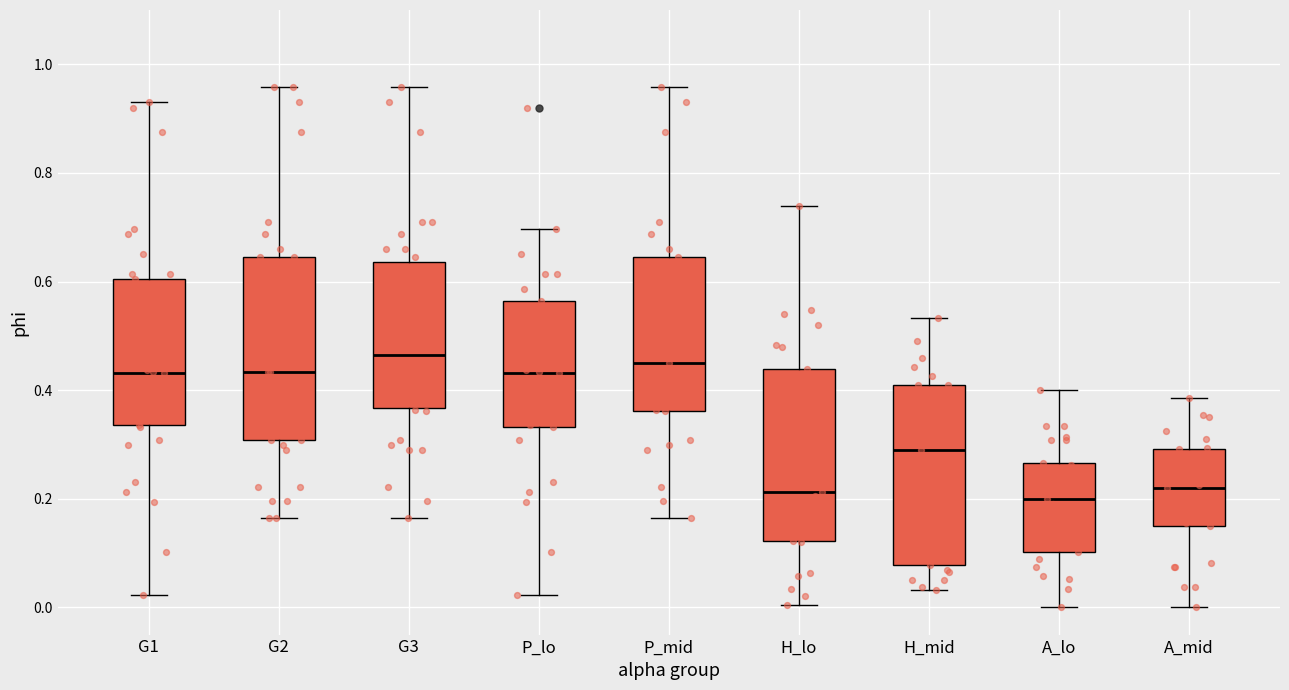

Reading left to right, transcribe this box plot: for each box, give where its median line is, the range the box spans, and where its two whiskers end, as read against the y-axis. The values are not printed on the chart, so give them approximately, as read against the axis.

G1: median 0.44, box 0.34 to 0.60, whiskers 0.02 to 0.94
G2: median 0.44, box 0.30 to 0.64, whiskers 0.16 to 0.96
G3: median 0.46, box 0.36 to 0.64, whiskers 0.16 to 0.96
P_lo: median 0.44, box 0.34 to 0.56, whiskers 0.02 to 0.70
P_mid: median 0.46, box 0.36 to 0.64, whiskers 0.16 to 0.96
H_lo: median 0.22, box 0.12 to 0.44, whiskers 0.00 to 0.74
H_mid: median 0.30, box 0.08 to 0.40, whiskers 0.04 to 0.54
A_lo: median 0.20, box 0.10 to 0.26, whiskers 0.00 to 0.40
A_mid: median 0.22, box 0.16 to 0.30, whiskers 0.00 to 0.38